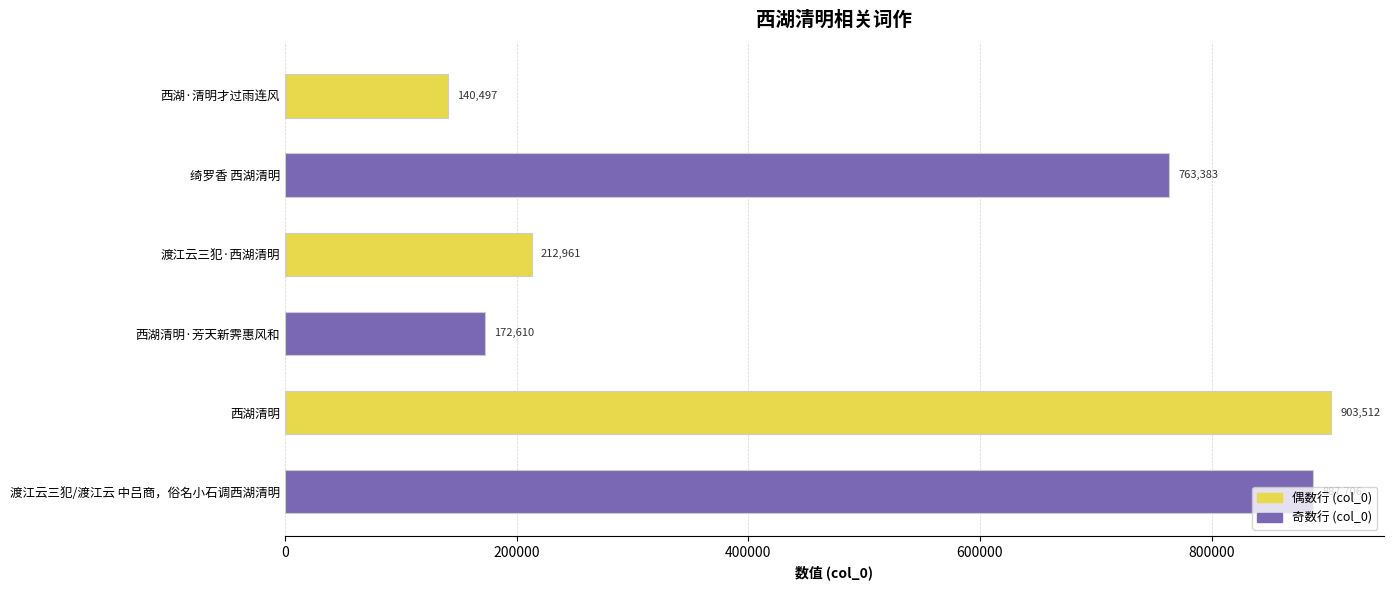

Between 绮罗香 西湖清明 and 西湖清明·芳天新霁惠风和, which is larger?

绮罗香 西湖清明